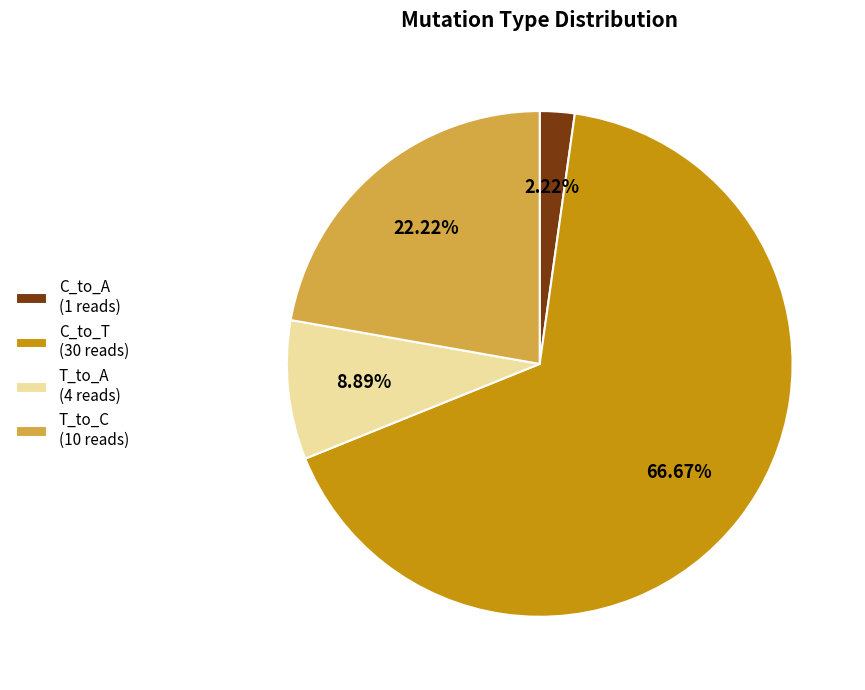

What is the ratio of the value at T_to_A (4 reads) to the value at T_to_C (10 reads)?

0.4